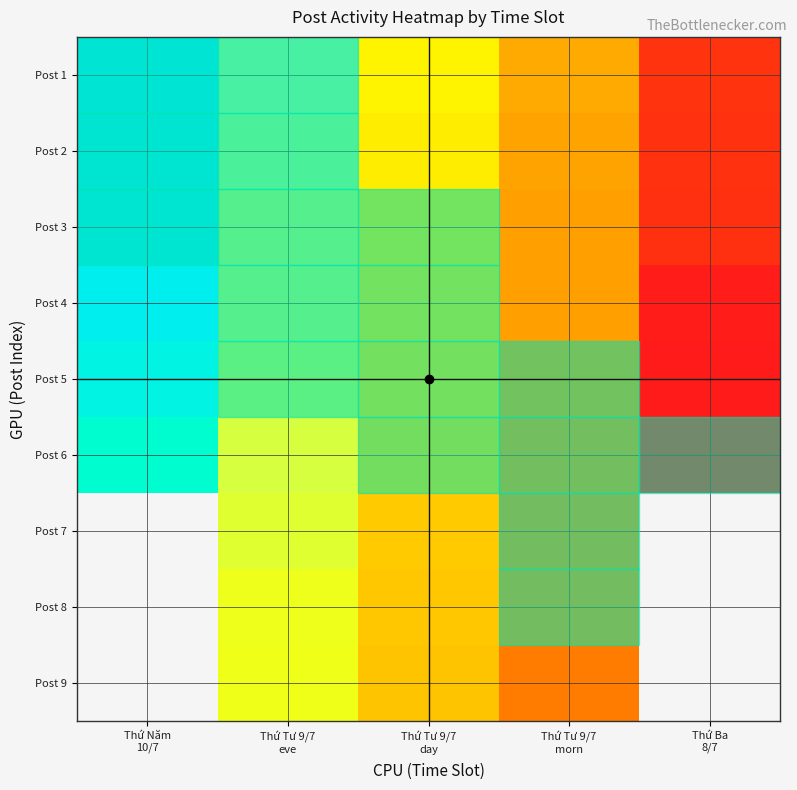

The Post 5 series shows 1752112980.0 at Thứ Năm 10/7. True or false?

True